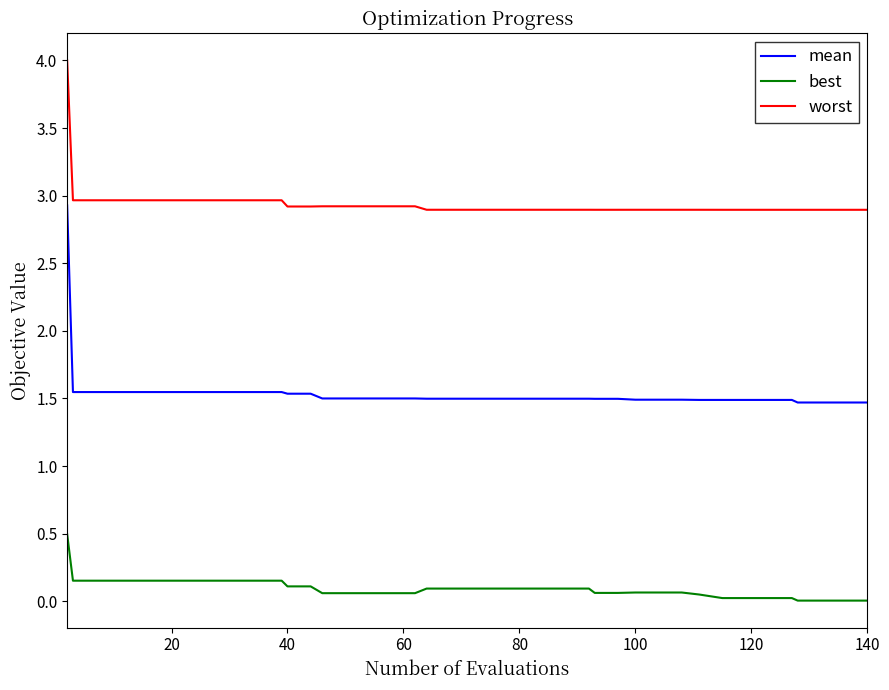

True or false: worst and mean cross at least once.

False